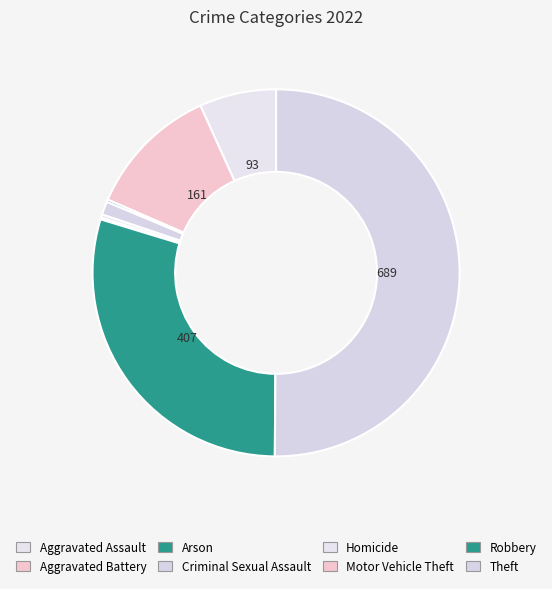

To the nearest percent, what is the difference between the largest and smallest slice percentages?

50%